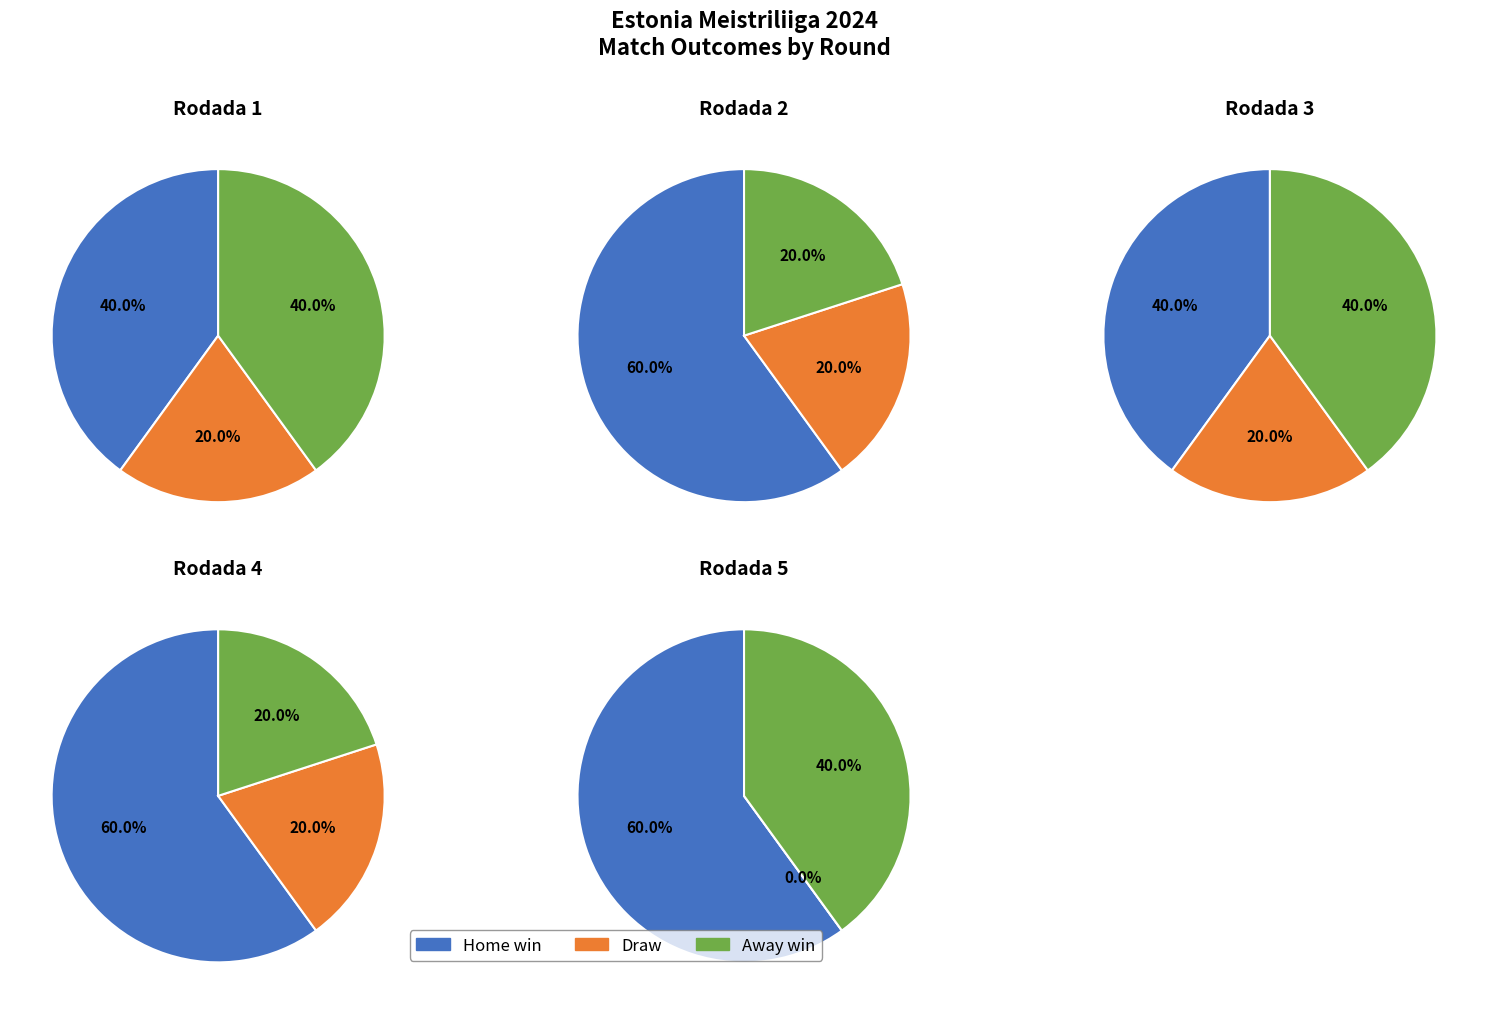

What percentage is the Rodada 2 slice, to the nearest percent?

22%